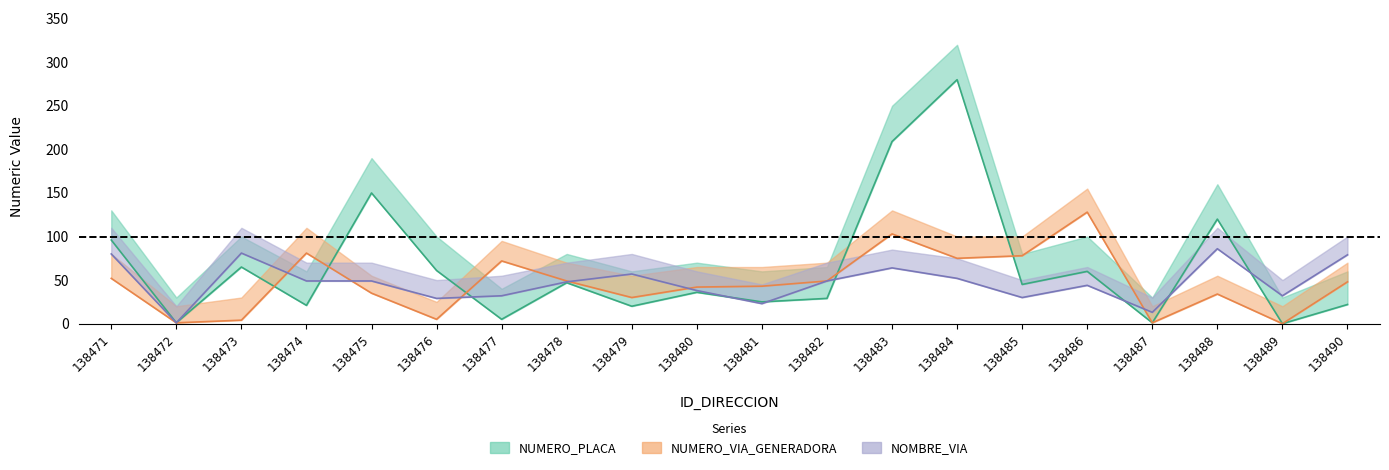

How many data points does each series have?

20